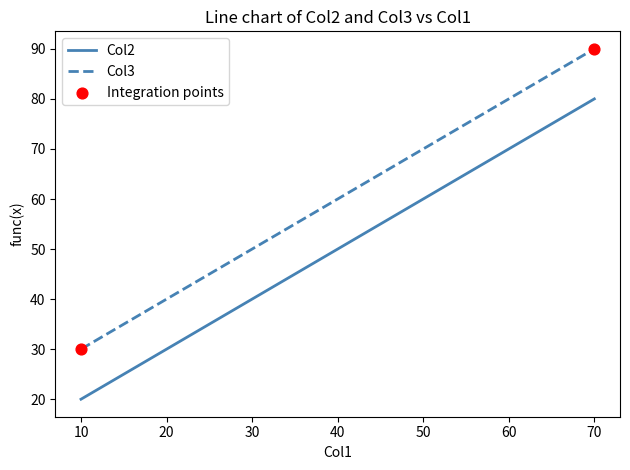

List the labels in order of Col3 value, smallest first.

10, 40, 70